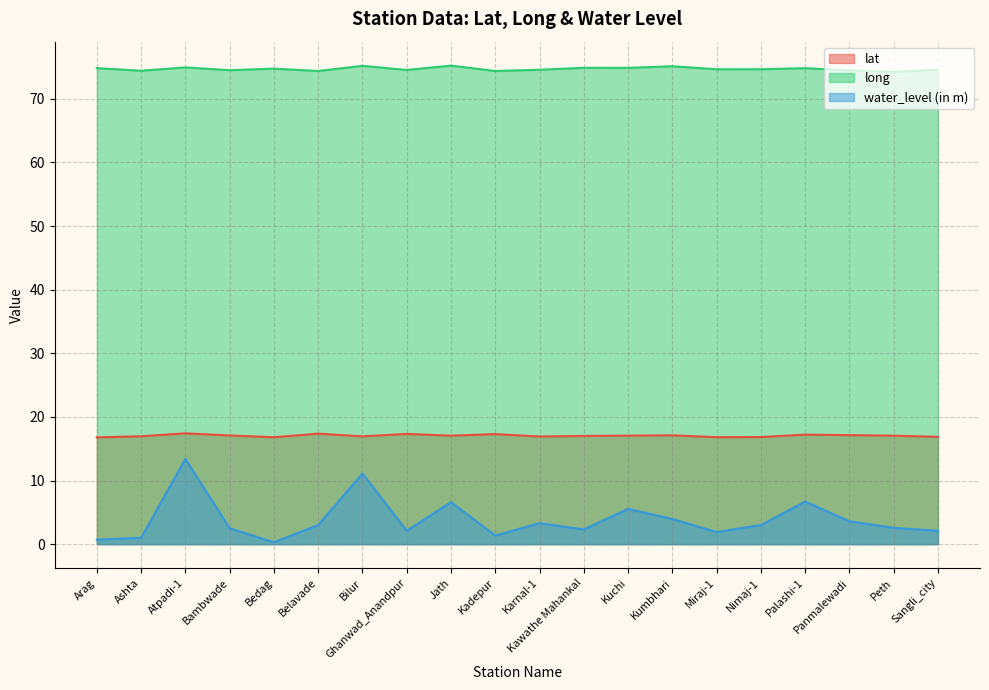

How many lines are shown in the chart?

3